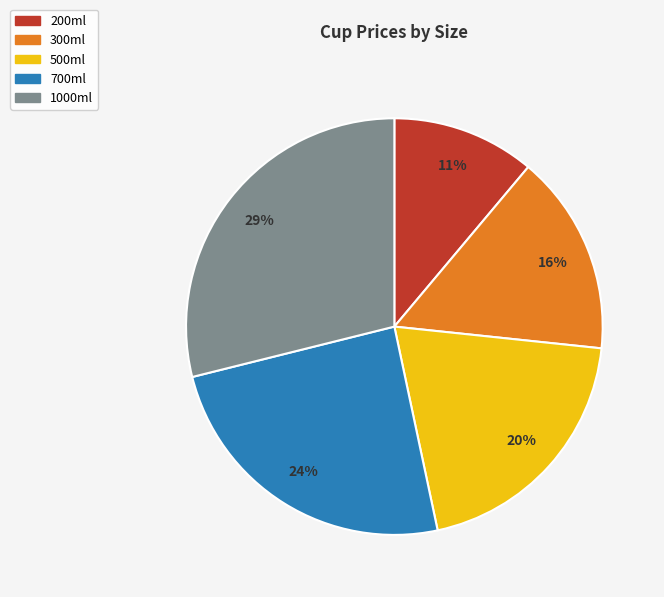

Between 700ml and 200ml, which is larger?

700ml